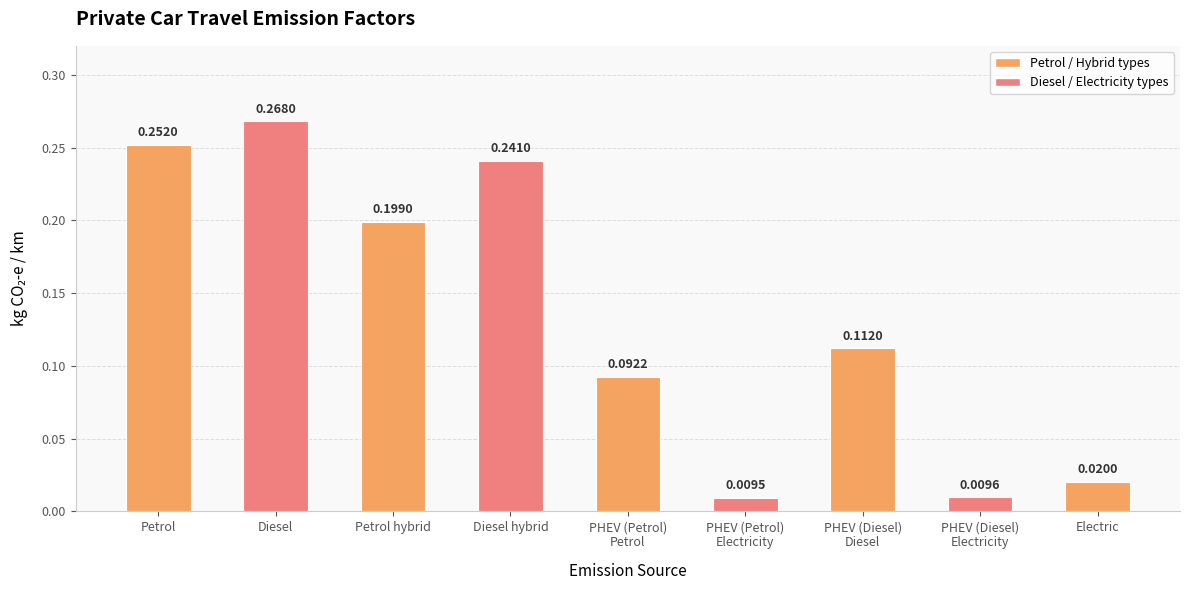

What is the sum of all values?

1.2